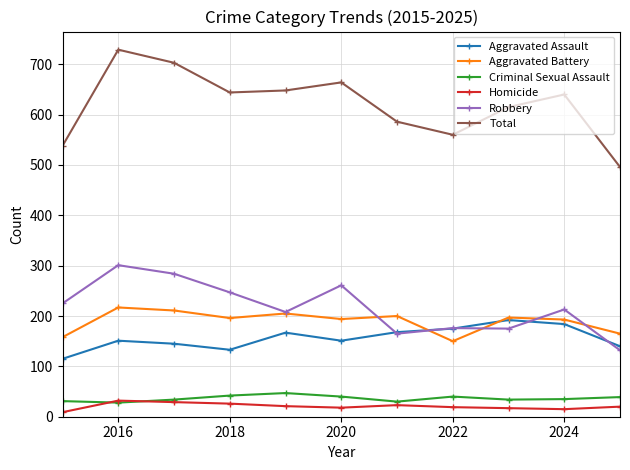

What is the difference between the maximum and minimum values in the Homicide series?

23